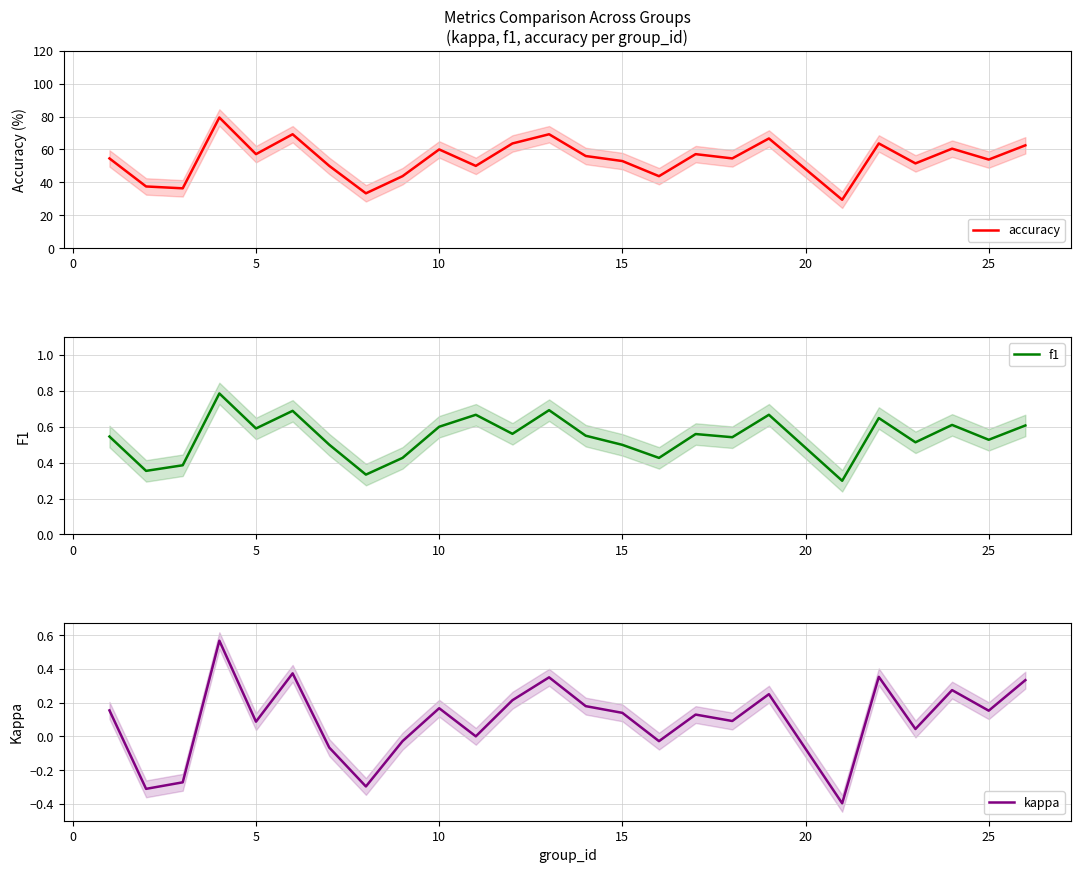

What is the maximum value for accuracy?

79.4